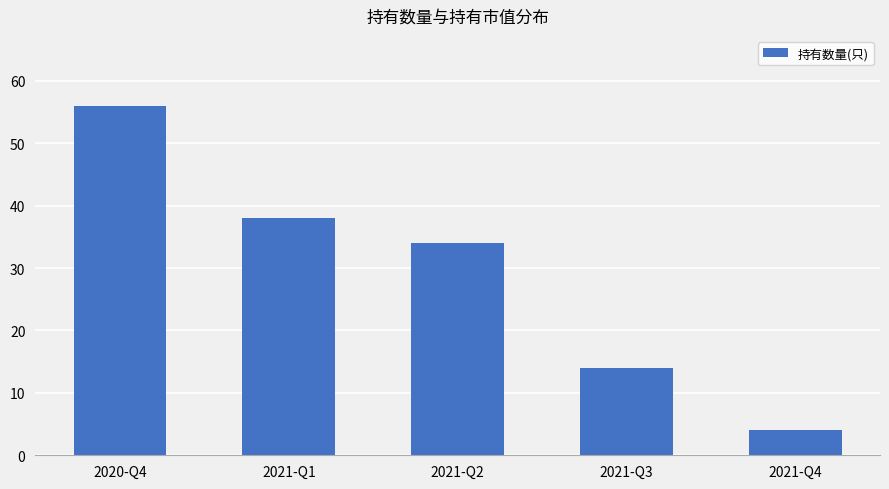

How many values are below 34?

2